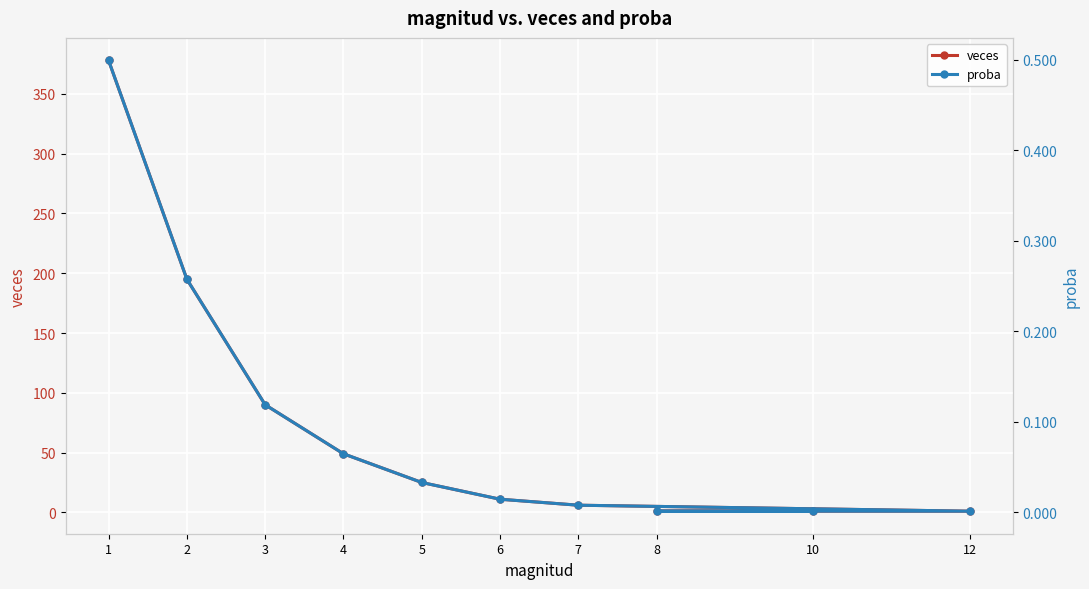

The proba series shows 0.1 at 4. True or false?

True